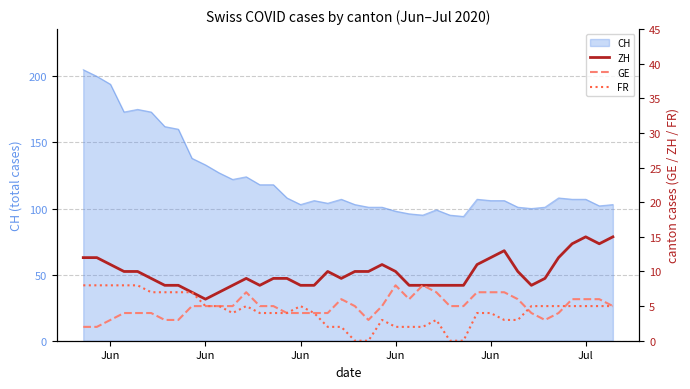

How many interior local valleys does the ZH series have?

5